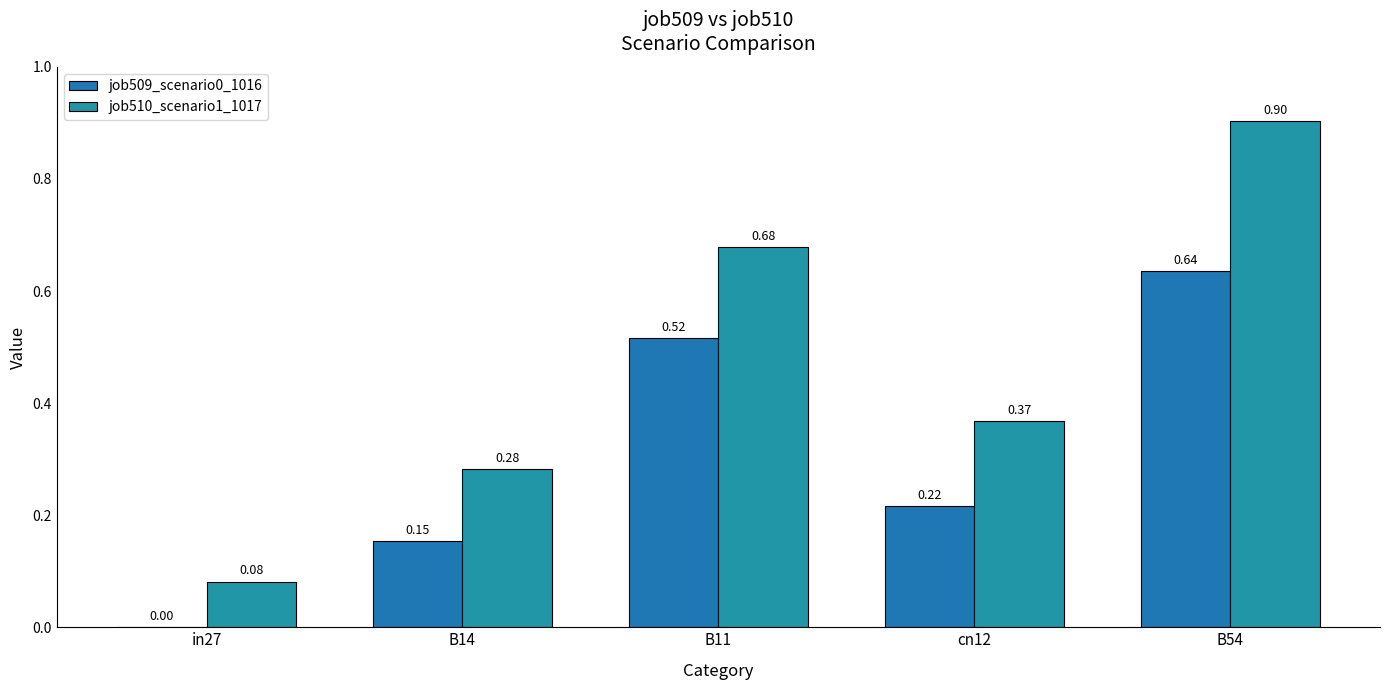

What is the highest value of the job510_scenario1_1017 series?

0.9